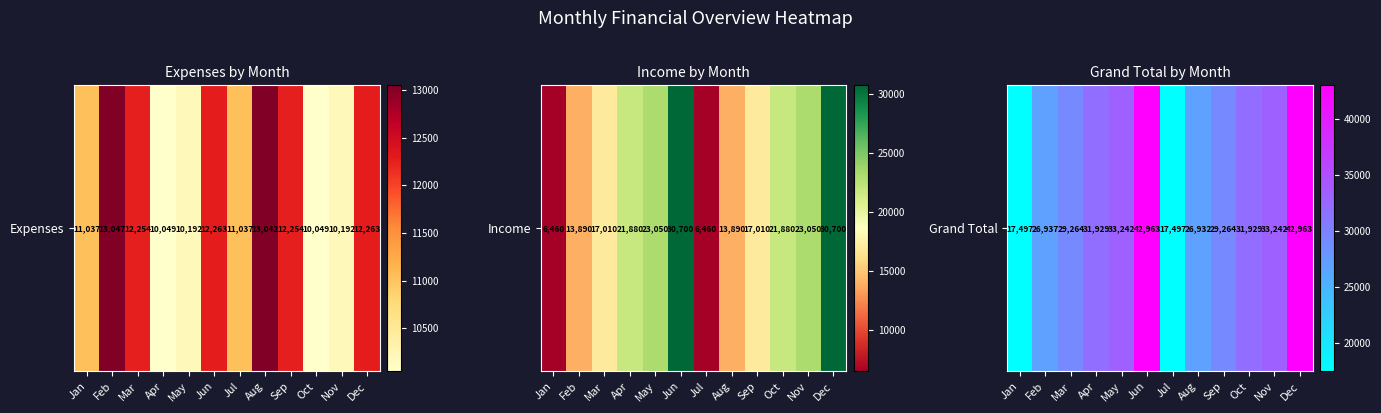

Reading left to right, list all the values displayed in this chart.

Jan=17497	Feb=26937	Mar=29264	Apr=31929	May=33242	Jun=42963	Jul=17497	Aug=26932	Sep=29264	Oct=31929	Nov=33242	Dec=42963